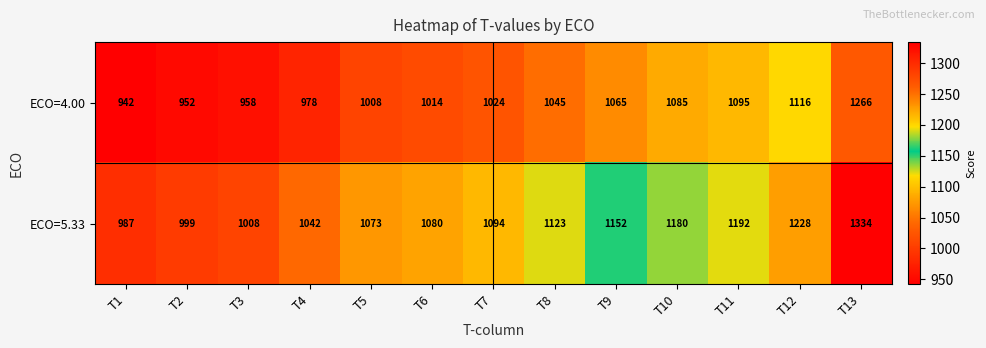

What is the difference between the ECO=4.00 values at T8 and T2?

93